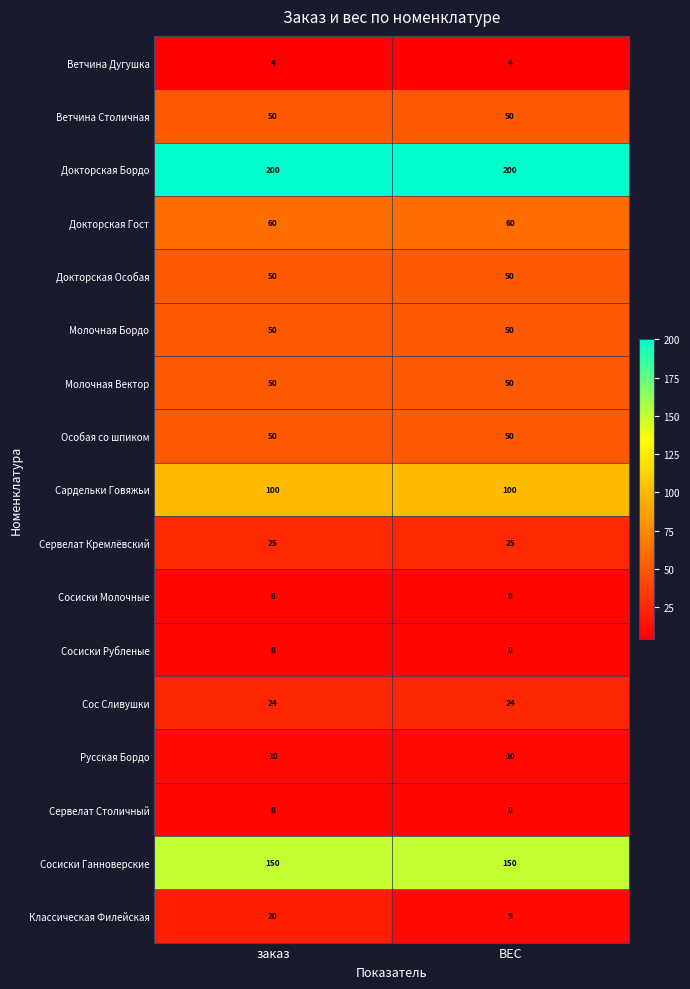

Which series has the largest range (max minus min)?

Классическая Филейская